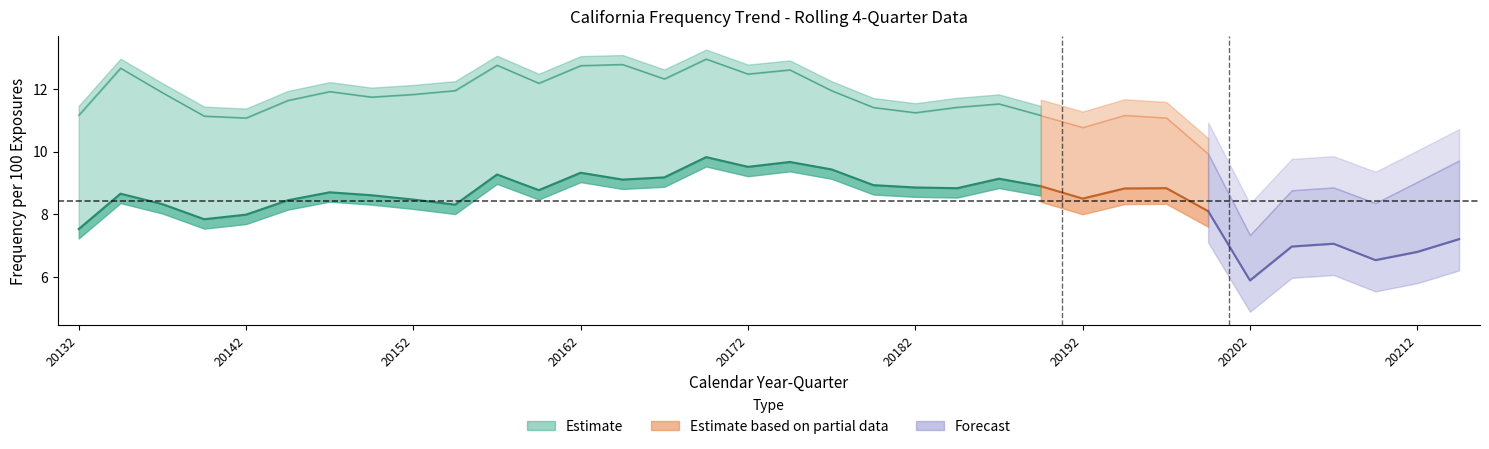

At which category does the chart reach its peak across all series?

20171